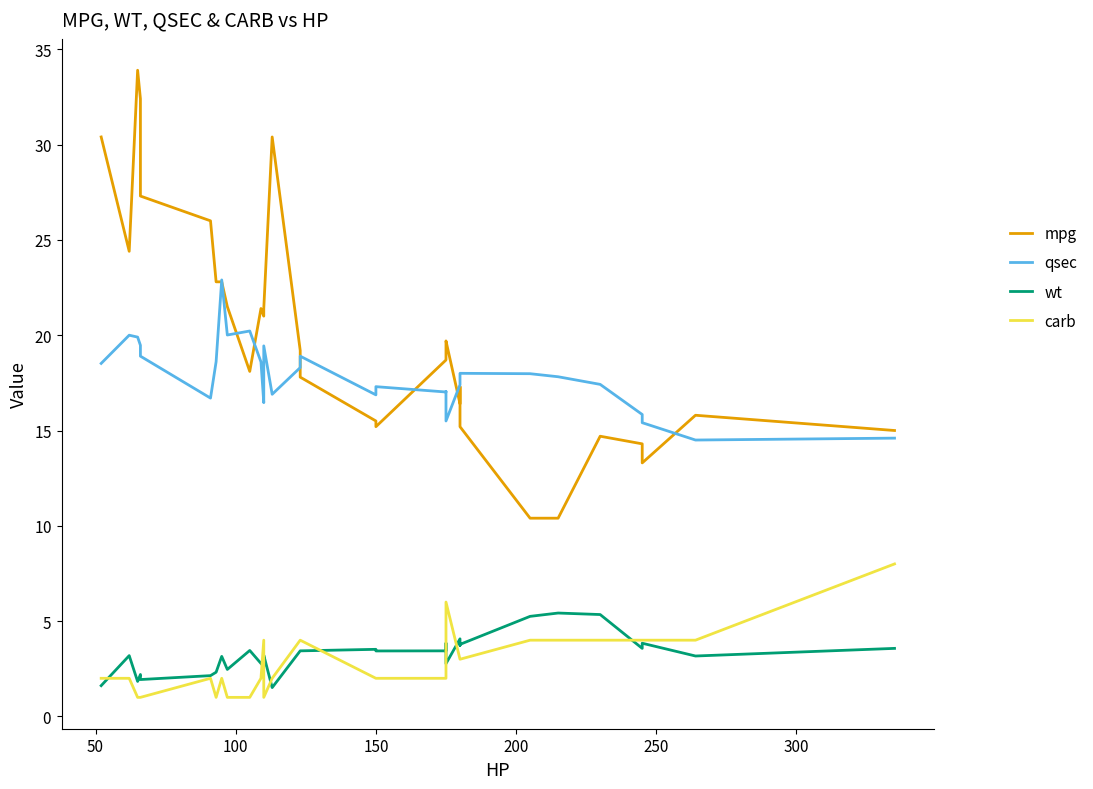

Reading left to right, extract all data points from this chart.

mpg: 30.4	24.4	33.9	32.4	27.3	26.0	22.8	22.8	21.5	18.1	21.4	21.0	21.0	21.4	30.4	19.2	17.8	15.5	15.2	18.7	19.2	19.7	16.4	17.3	15.2	10.4	10.4	14.7	14.3	13.3	15.8	15.0
qsec: 18.5	20.0	19.9	19.5	18.9	16.7	18.6	22.9	20.0	20.2	18.6	16.5	17.0	19.4	16.9	18.3	18.9	16.9	17.3	17.0	17.1	15.5	17.4	17.6	18.0	18.0	17.8	17.4	15.8	15.4	14.5	14.6
wt: 1.6	3.2	1.8	2.2	1.9	2.1	2.3	3.1	2.5	3.5	2.8	2.6	2.9	3.2	1.5	3.4	3.4	3.5	3.4	3.4	3.8	2.8	4.1	3.7	3.8	5.2	5.4	5.3	3.6	3.8	3.2	3.6
carb: 2.0	2.0	1.0	1.0	1.0	2.0	1.0	2.0	1.0	1.0	2.0	4.0	4.0	1.0	2.0	4.0	4.0	2.0	2.0	2.0	2.0	6.0	3.0	3.0	3.0	4.0	4.0	4.0	4.0	4.0	4.0	8.0